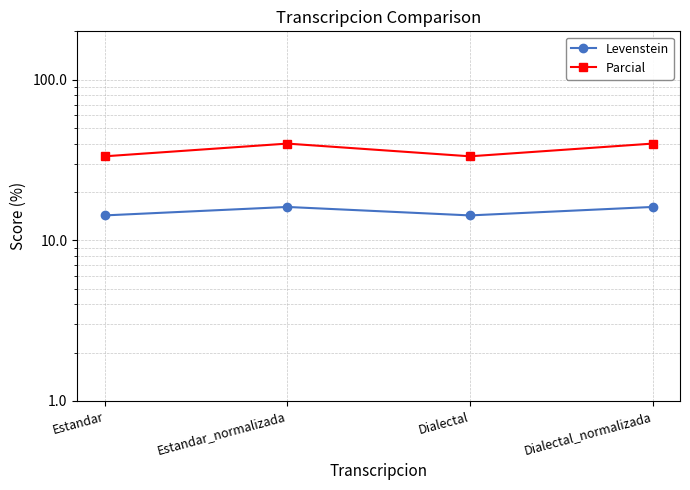

What is the sum of the Parcial values at Estandar_normalizada and Dialectal?

73.3